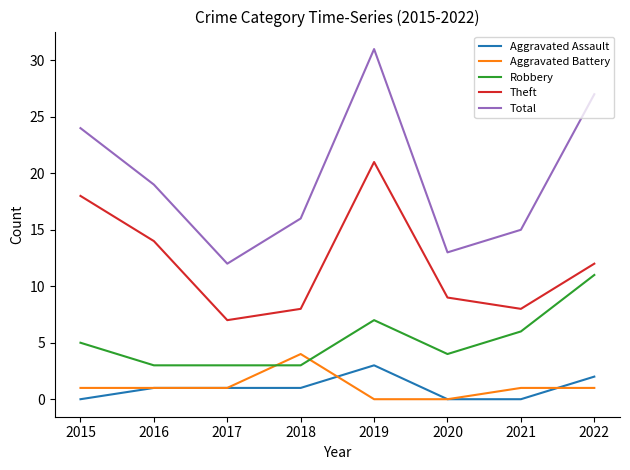

Is it true that Aggravated Assault equals 0 at 2015?

True